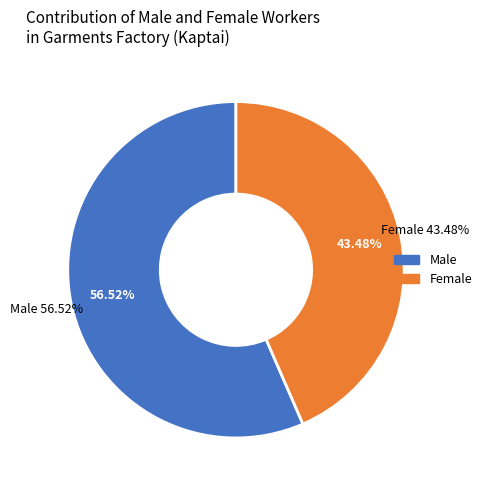

Which category has the smallest portion of the pie?

Female